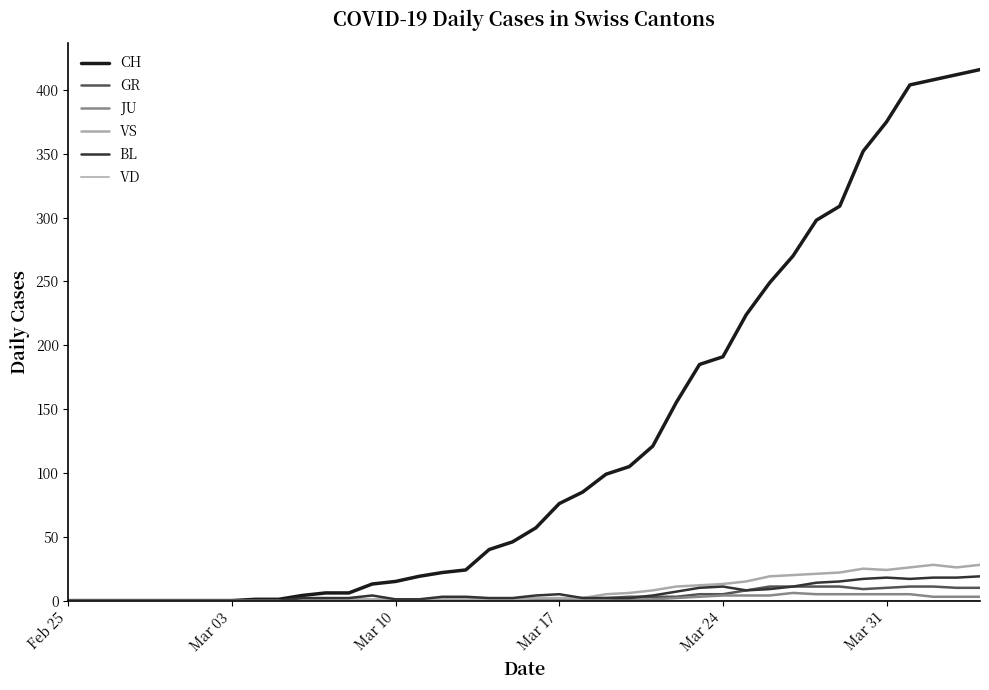

Does the chart have visible grid lines?

No